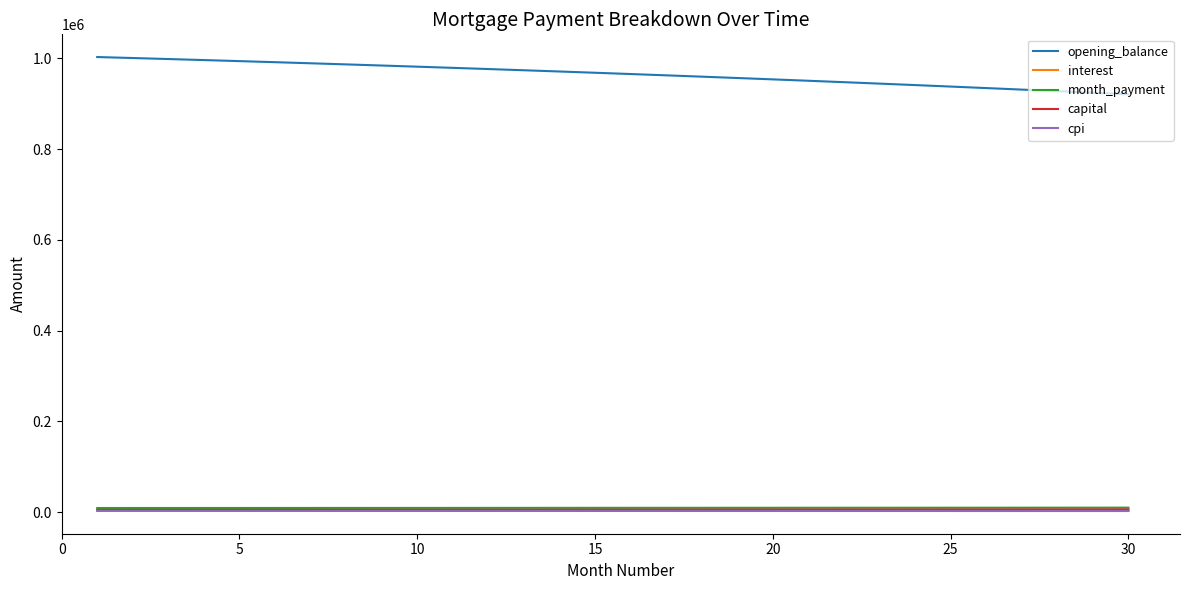

What is the minimum value shown in the chart?

2667.2